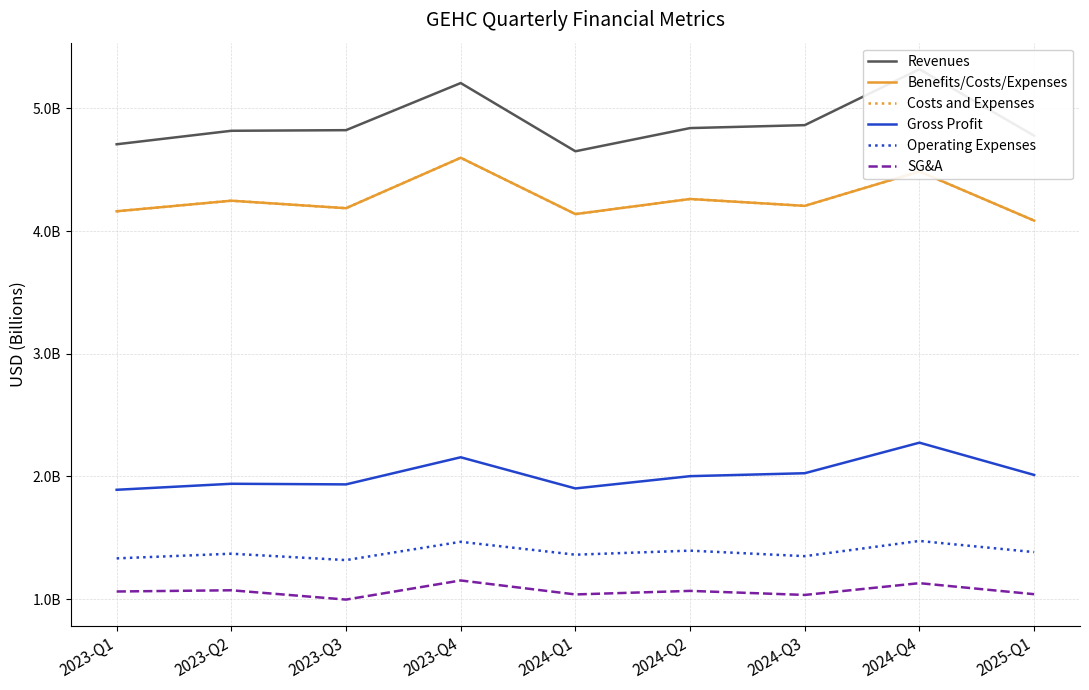

Rank the categories by Operating Expenses value from highest to lowest.

2024-Q4, 2023-Q4, 2024-Q2, 2025-Q1, 2023-Q2, 2024-Q1, 2024-Q3, 2023-Q1, 2023-Q3